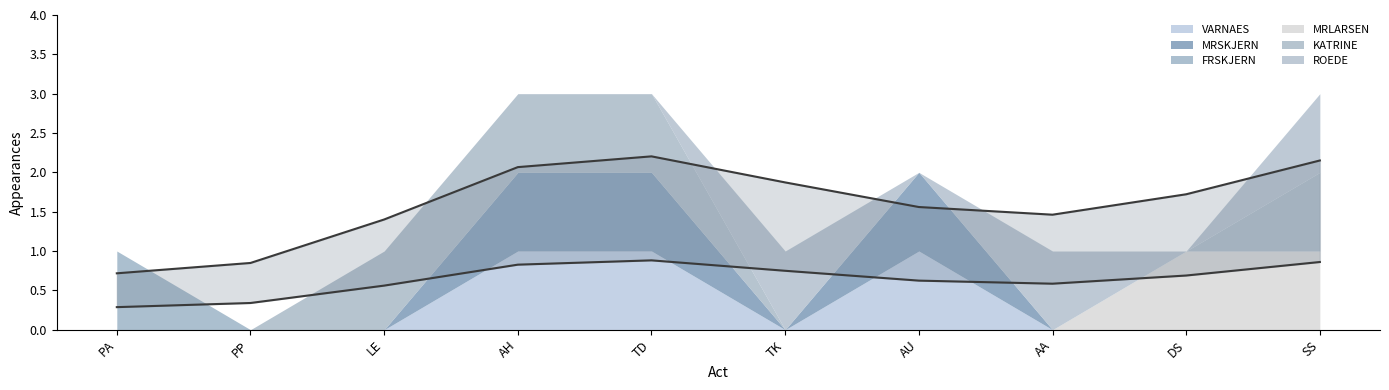

How many times do ROEDE and VARNAES cross each other?

3